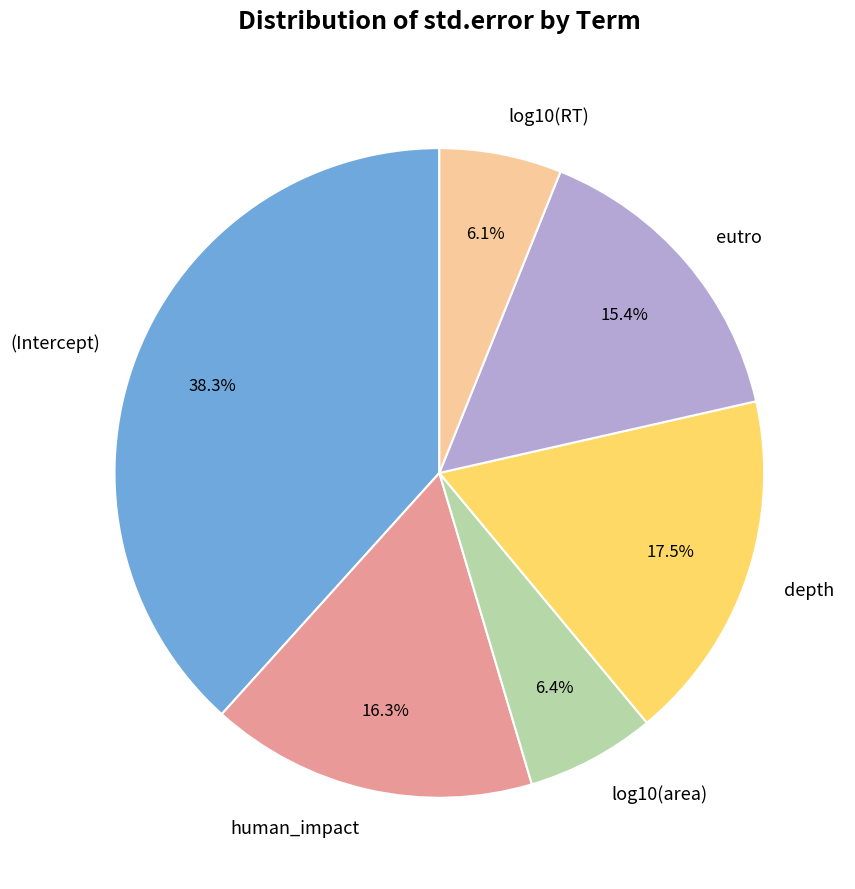

Which category has the biggest portion of the pie?

(Intercept)